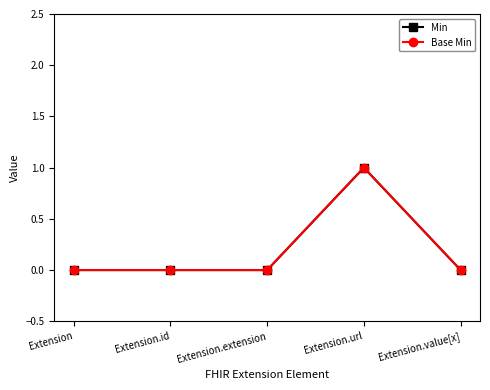

Reading left to right, extract all data points from this chart.

Min: 0	0	0	1	0
Base Min: 0	0	0	1	0